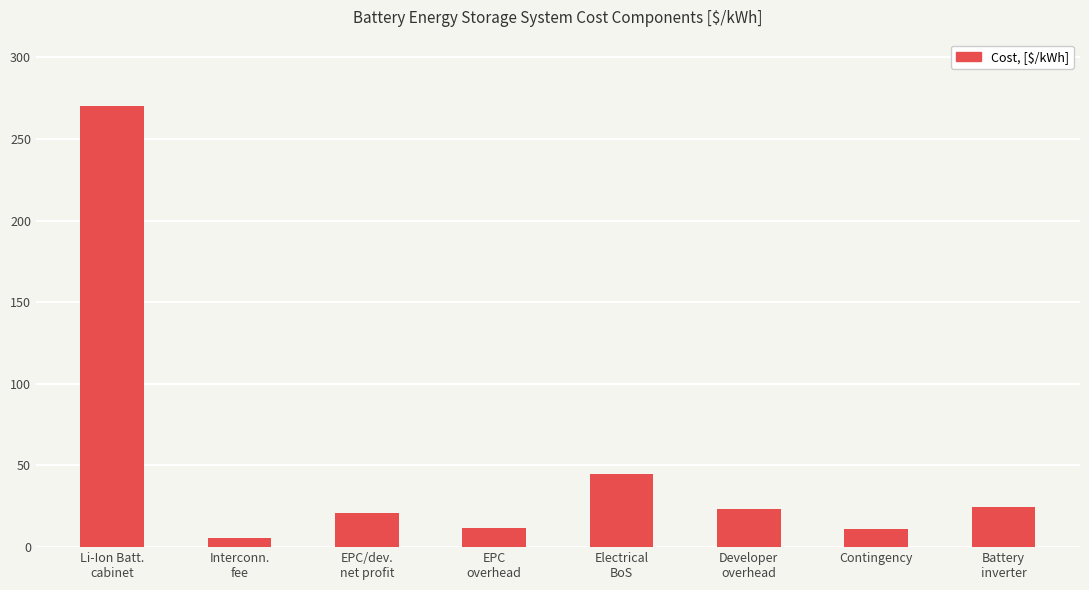

Is it true that the value at Contingency is 10.9?

True